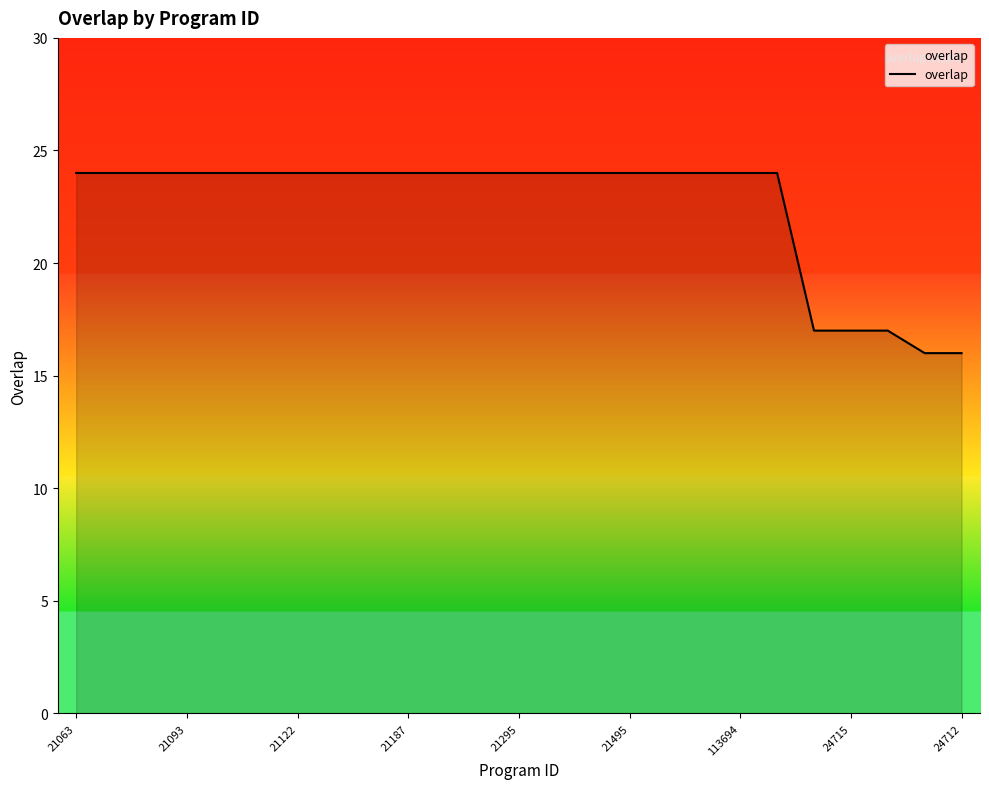

Does the chart have visible grid lines?

No